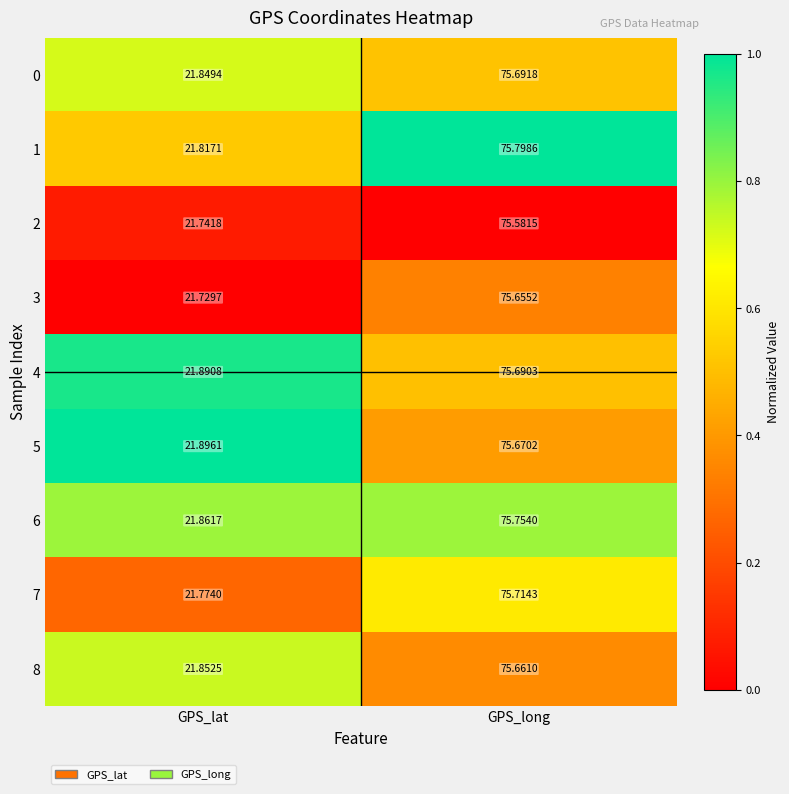

Rank the categories by 8 value from lowest to highest.

GPS_lat, GPS_long